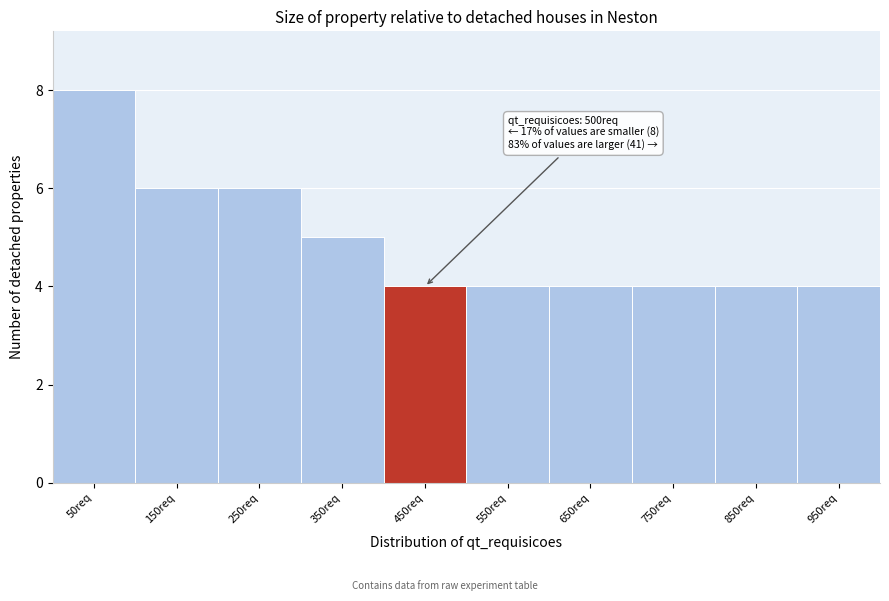

Reading left to right, list all the values displayed in this chart.

50req=8	150req=6	250req=6	350req=5	450req=4	550req=4	650req=4	750req=4	850req=4	950req=4